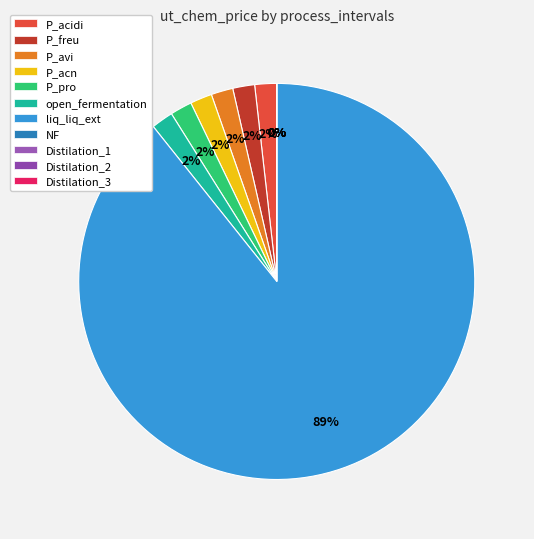

How much of the chart is everything except NF?

100.0%